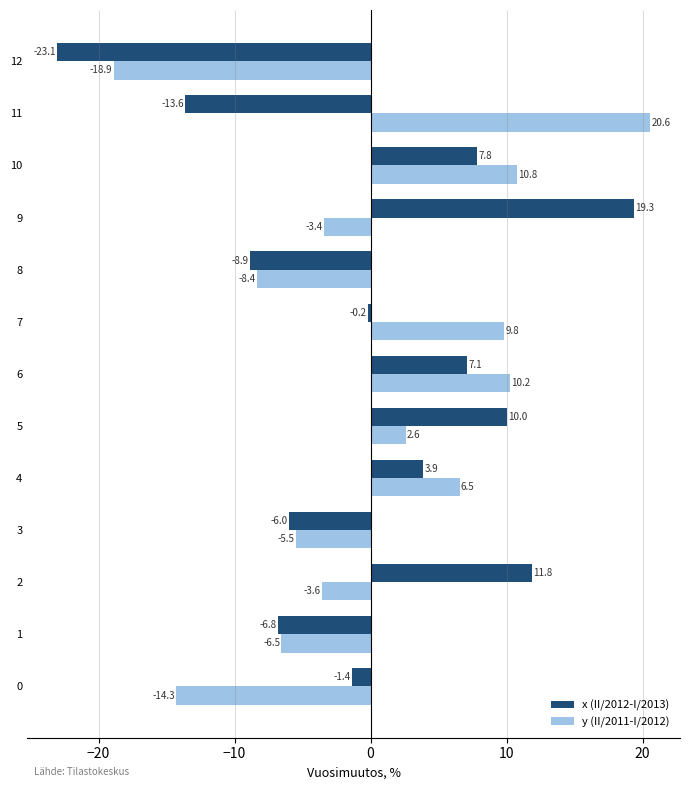

How many series are shown in this chart?

2